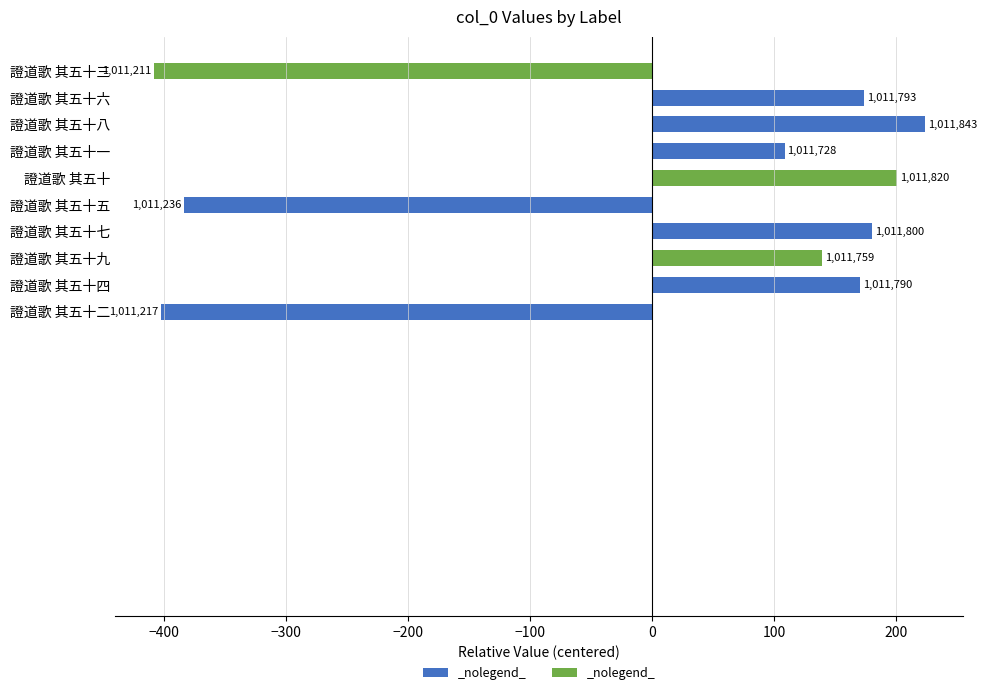

Are the bars grouped side by side (vs. stacked)?

No